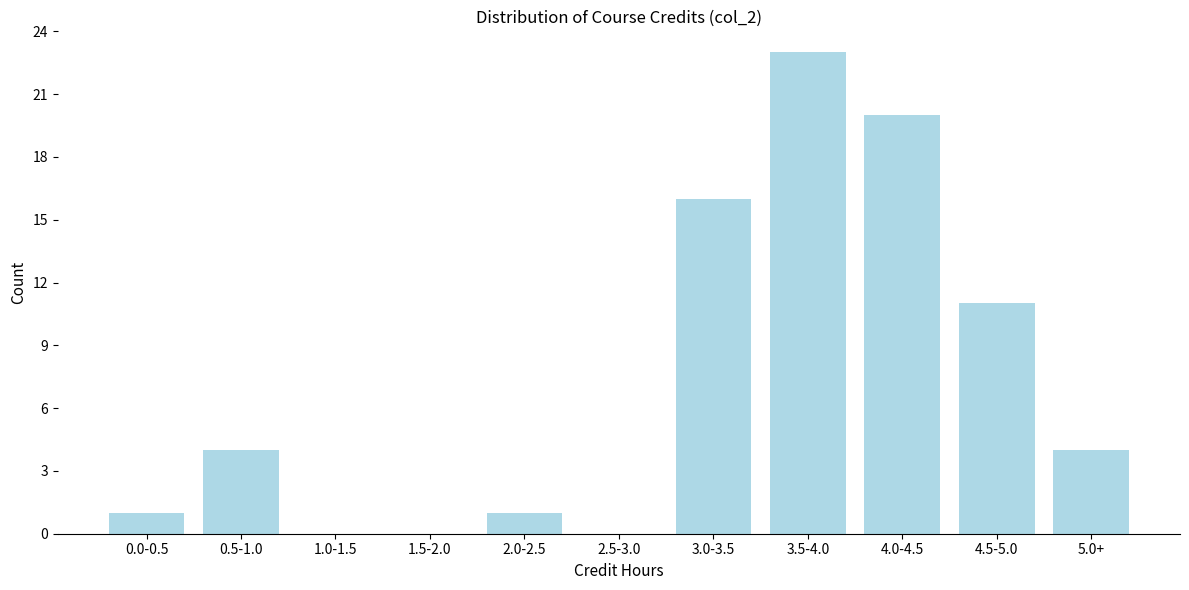

Reading right to left, transcribe all the data shown in this chart.

5.0+=4	4.5-5.0=11	4.0-4.5=20	3.5-4.0=23	3.0-3.5=16	2.5-3.0=0	2.0-2.5=1	1.5-2.0=0	1.0-1.5=0	0.5-1.0=4	0.0-0.5=1